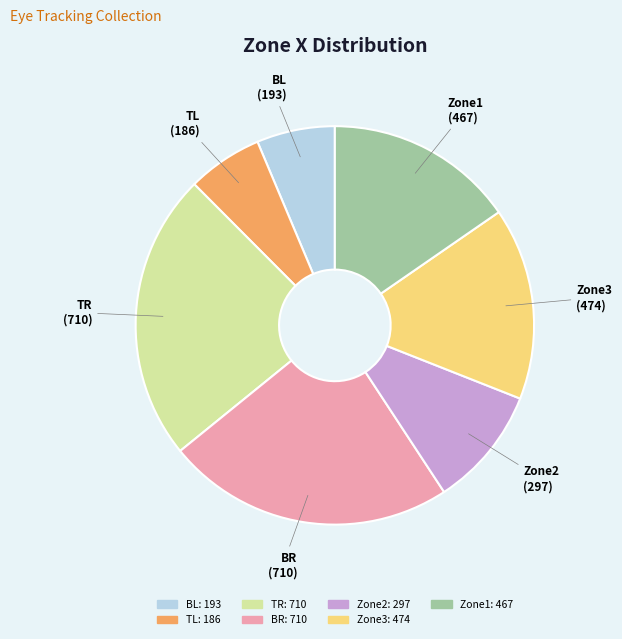

Is it true that TR is 10% of the pie?

False